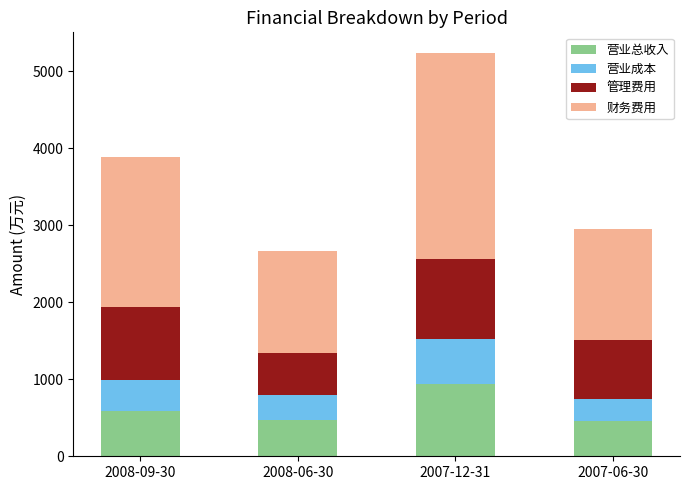

What is the lowest value of the 营业总收入 series?

456